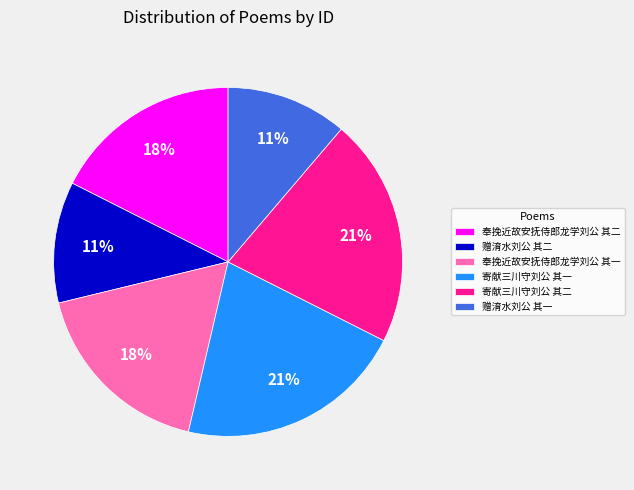

Is it true that 赠淯水刘公 其一 is 18% of the pie?

False